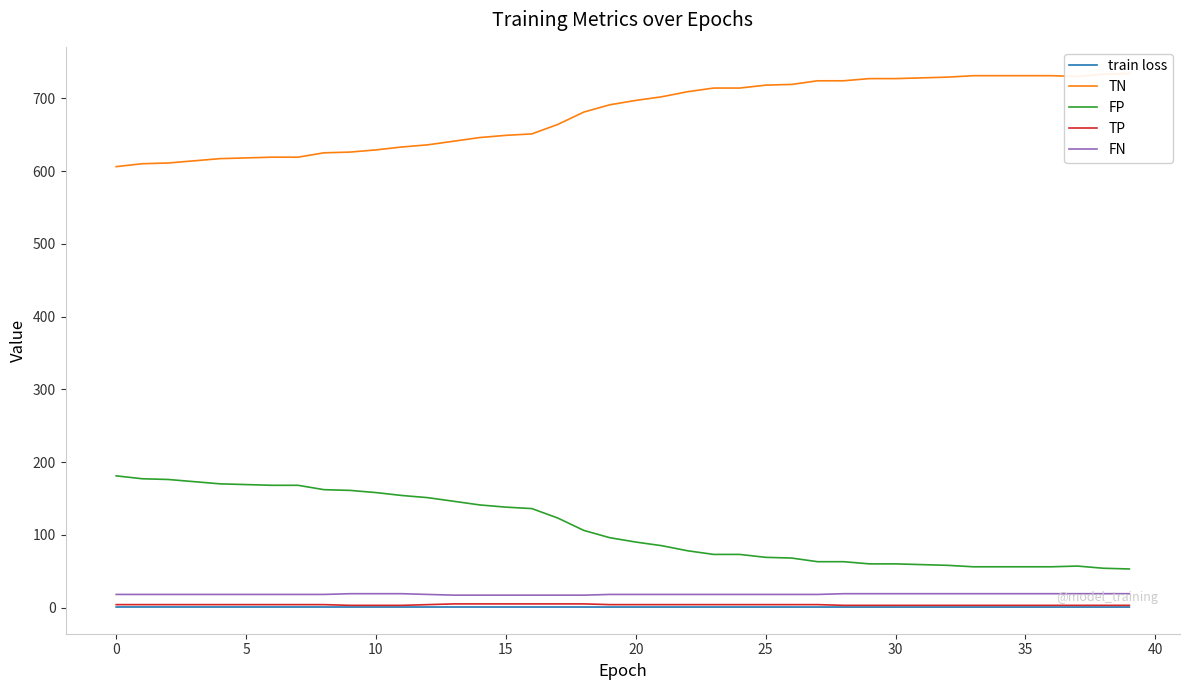

True or false: FP and FN cross at least once.

False